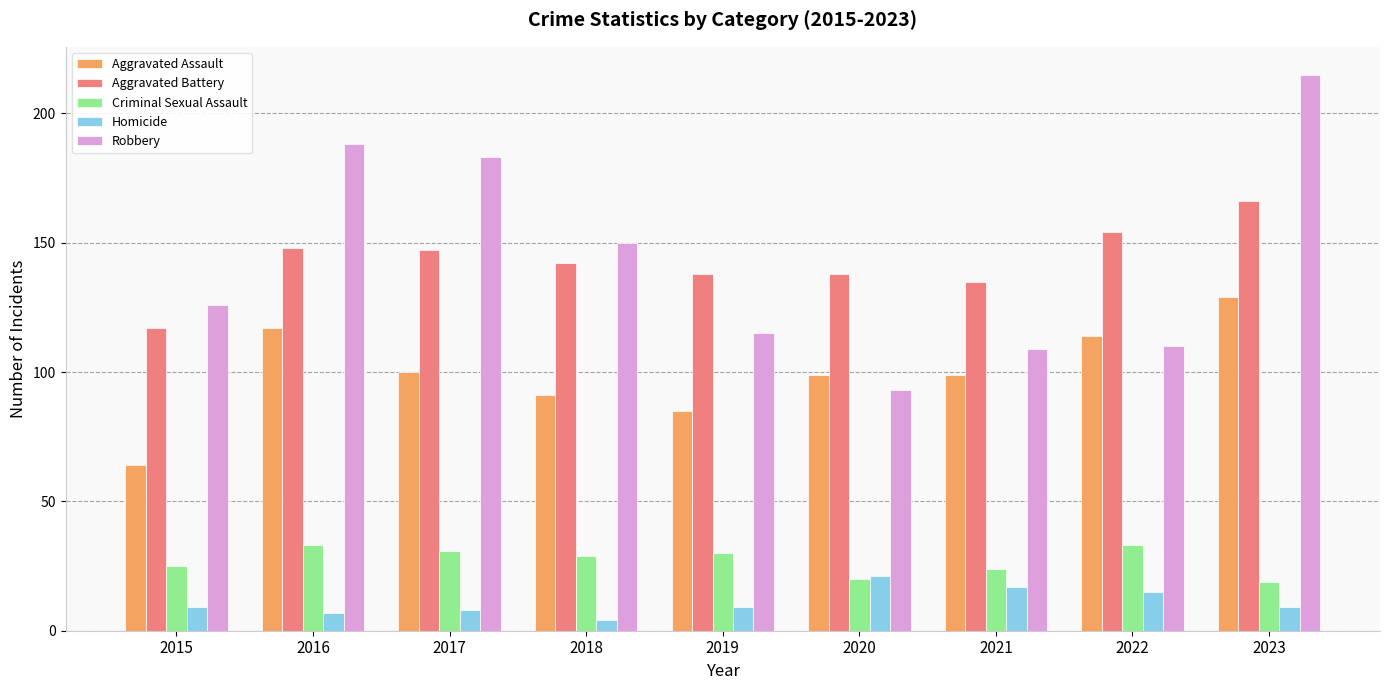

Reading left to right, what are all the values shown in this chart?

Aggravated Assault: 64	117	100	91	85	99	99	114	129
Aggravated Battery: 117	148	147	142	138	138	135	154	166
Criminal Sexual Assault: 25	33	31	29	30	20	24	33	19
Homicide: 9	7	8	4	9	21	17	15	9
Robbery: 126	188	183	150	115	93	109	110	215